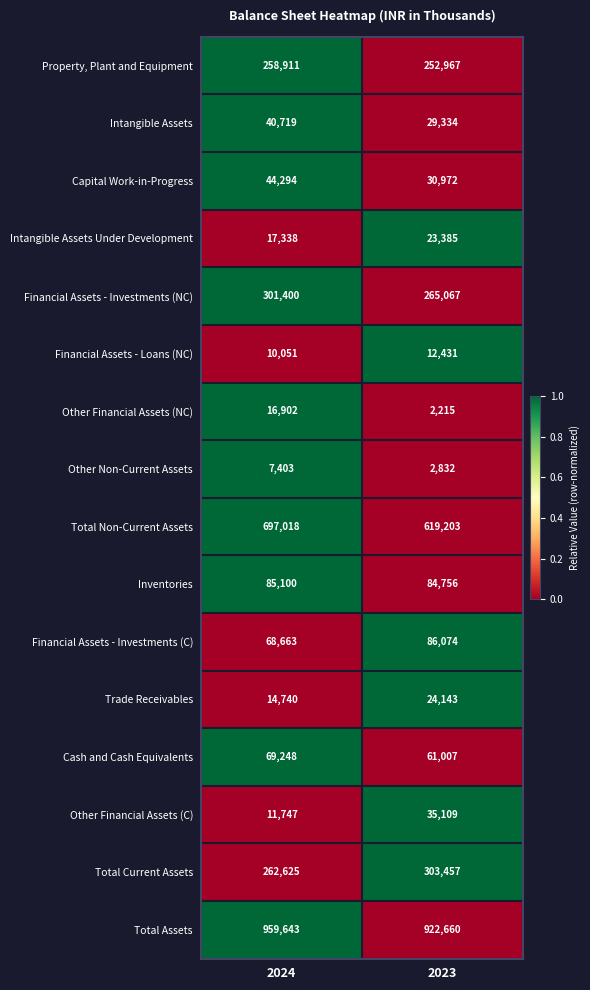

At which category is the sum across all series the highest?

2024